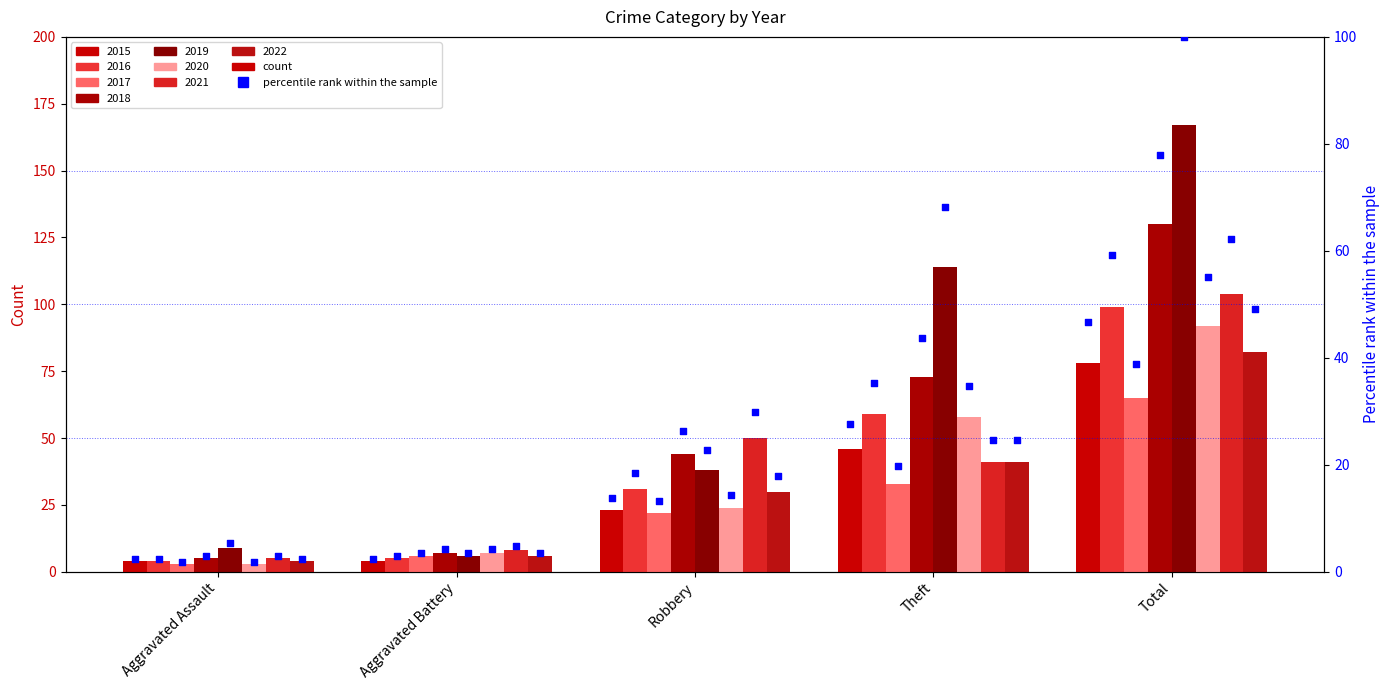

What is the change in value from Aggravated Assault to Robbery?

+11.4